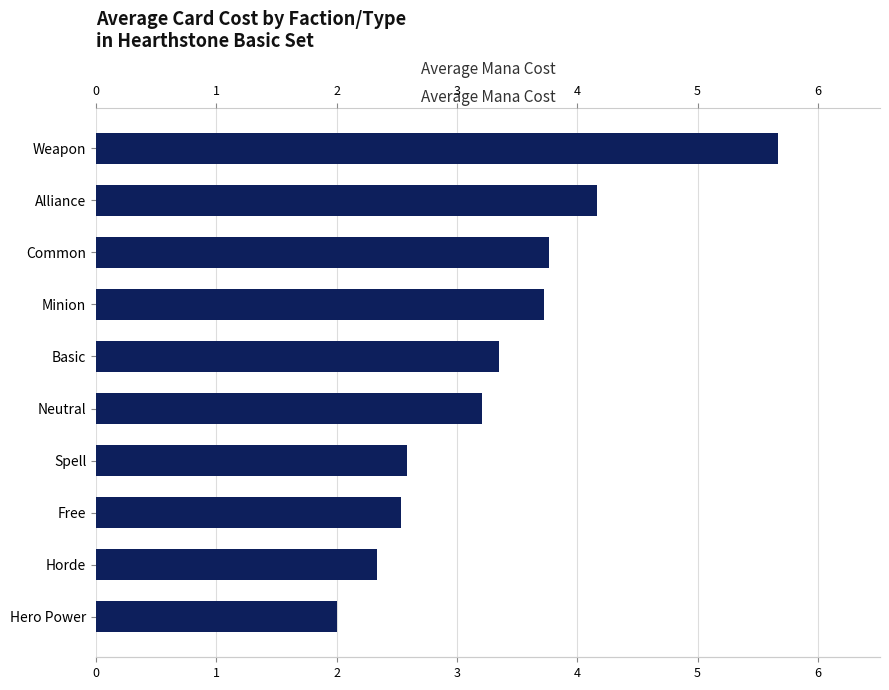

What is the change in value from Common to Hero Power?

-1.8